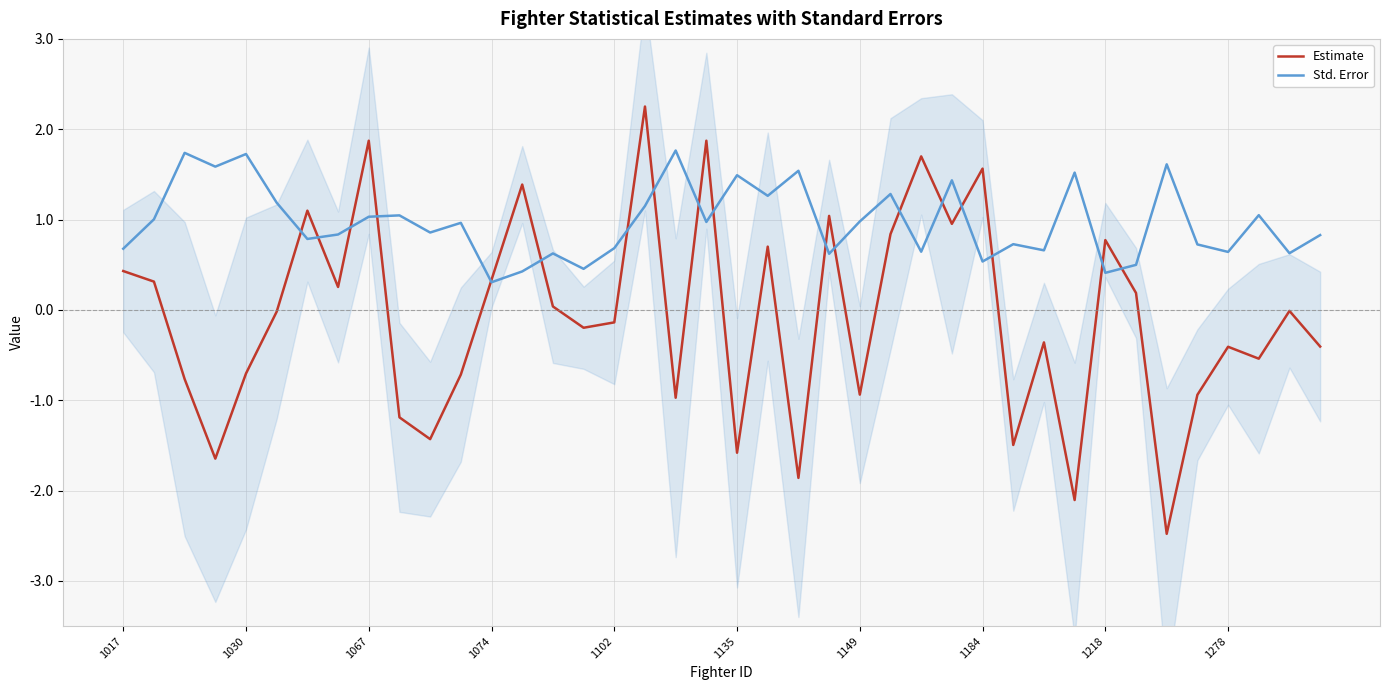

The value of Estimate at 1135 is -1.6. True or false?

True